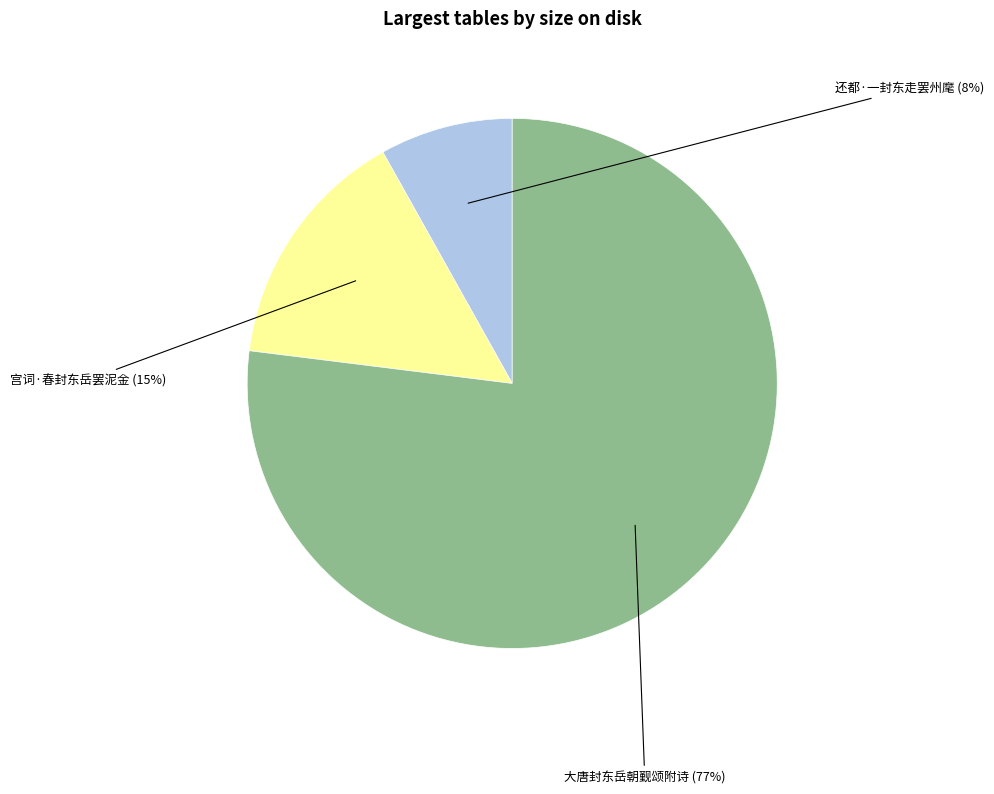

Is there any slice that represents more than half of the pie?

Yes